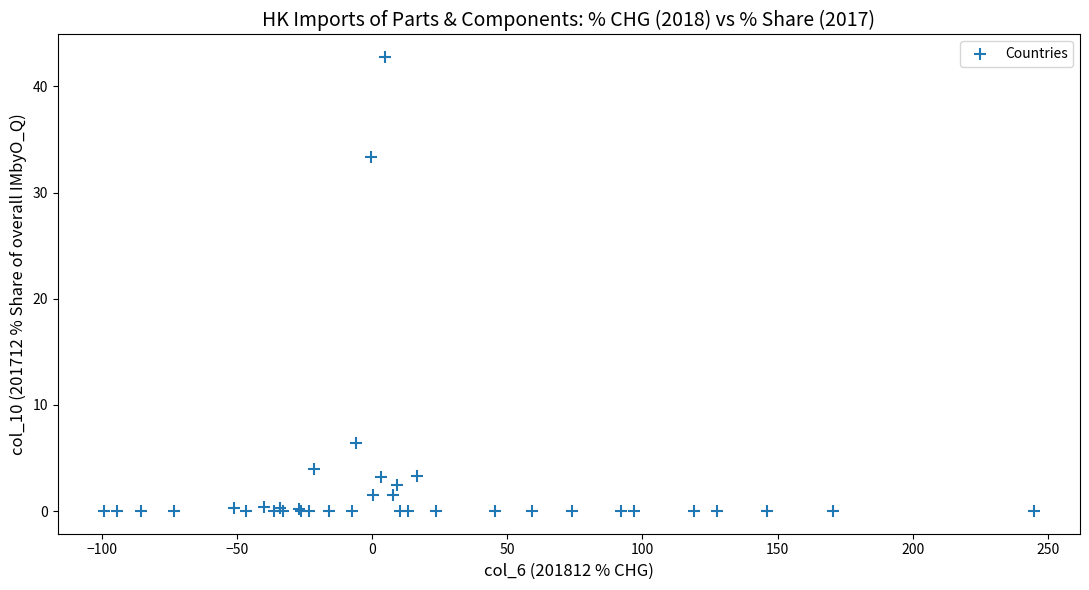

What Y value in the scatter plot is closest to 21?

33.4